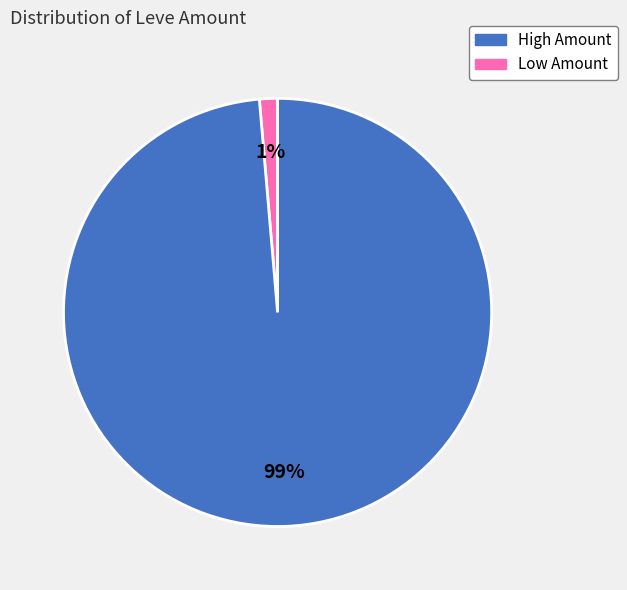

Is there any slice that represents more than half of the pie?

Yes